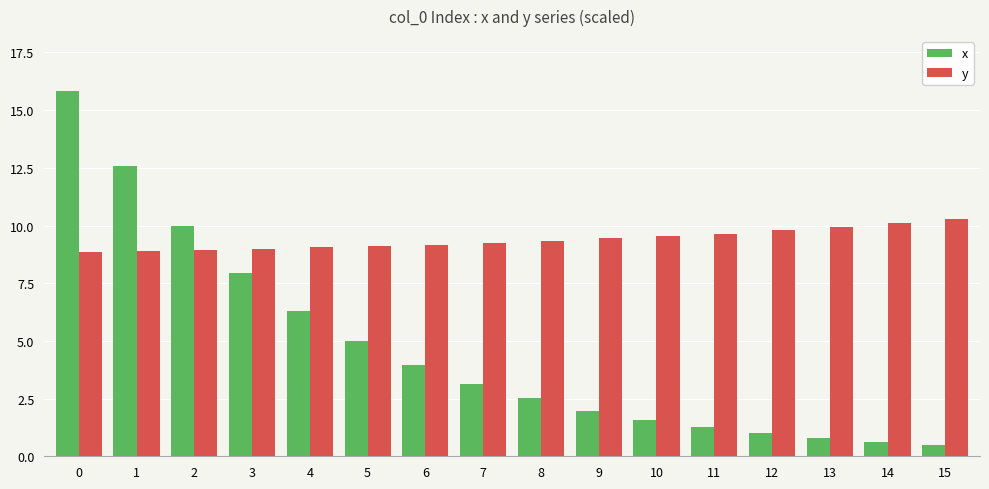

What is the value of the y bar at the 1st from the left?

8.9